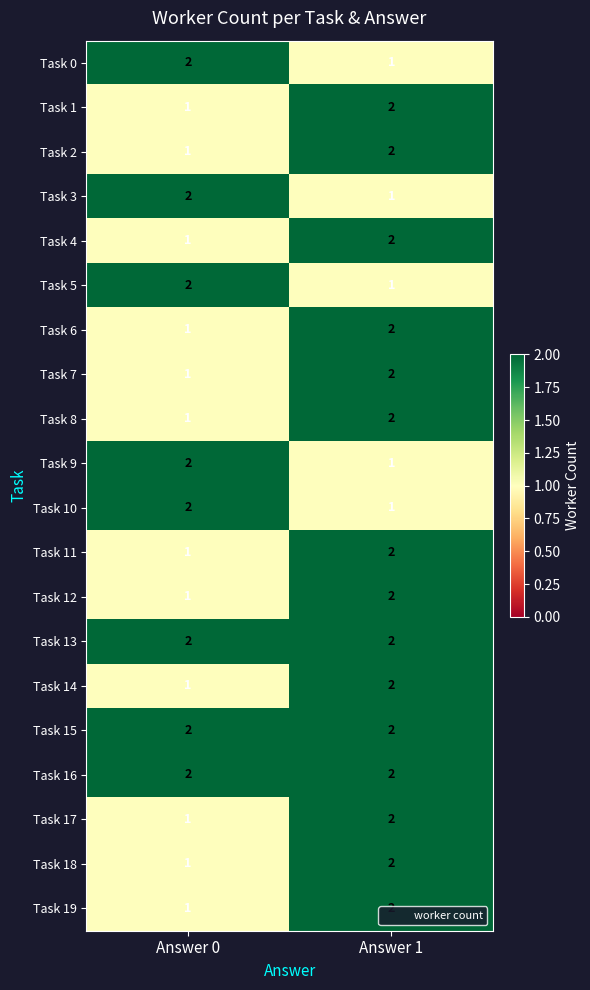

What is the sum of the Task 7 values at Answer 0 and Answer 1?

3